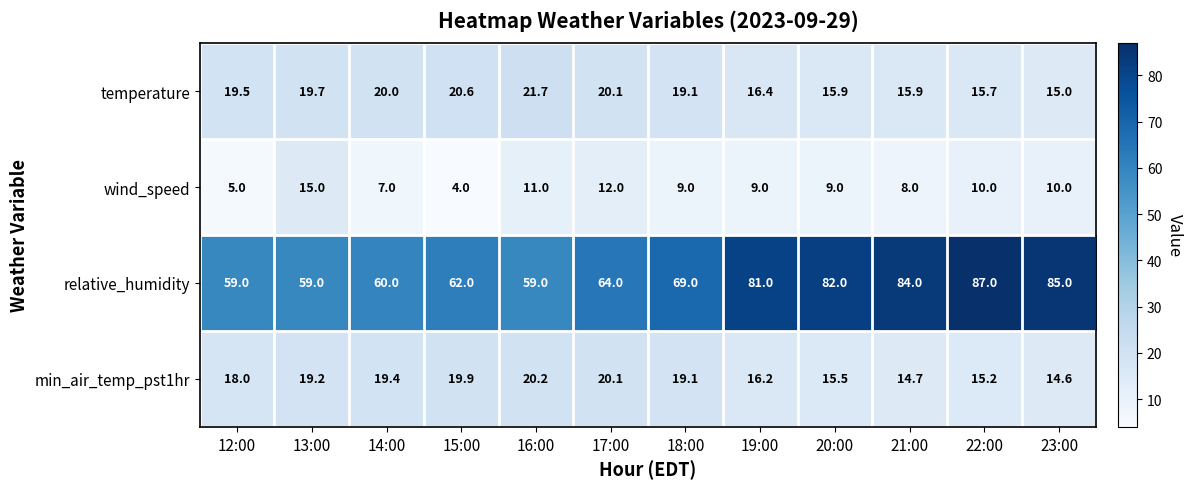

What is the maximum value shown in the chart?

87.0